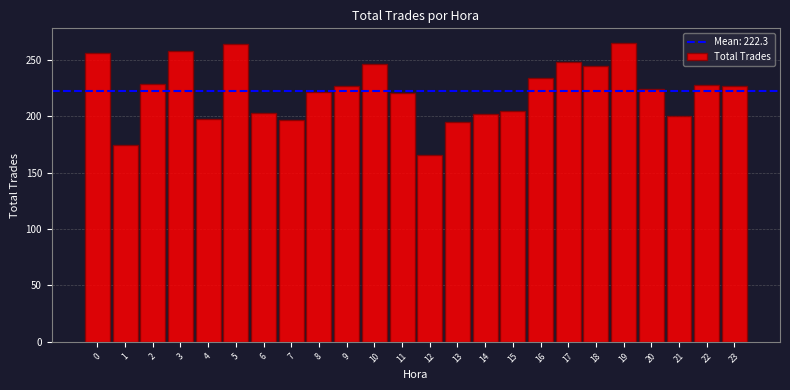

What is the approximate value at 21?

200